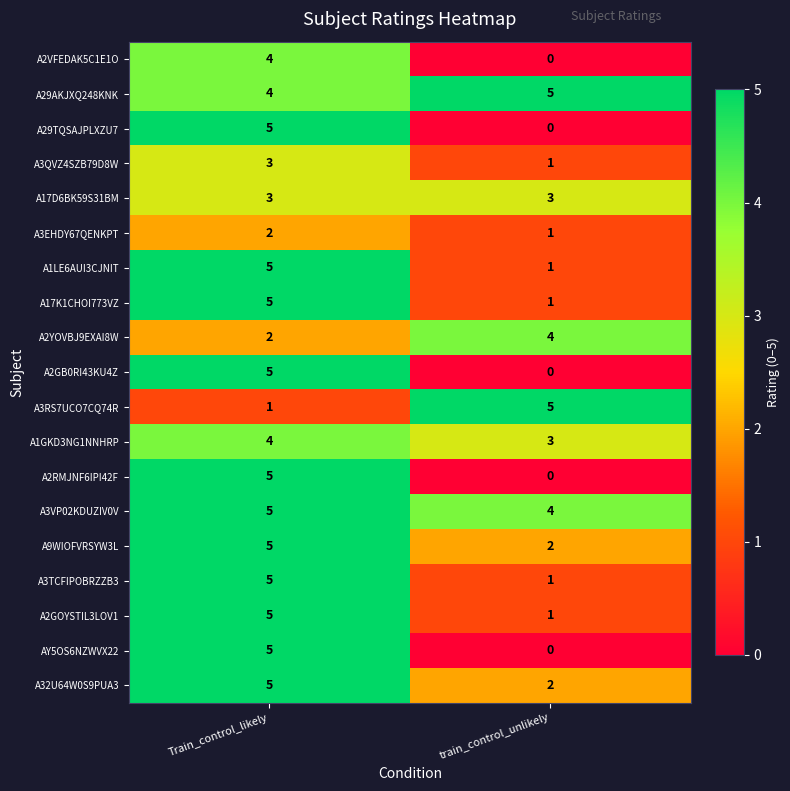

At which label does A2GB0RI43KU4Z reach its minimum?

train_control_unlikely